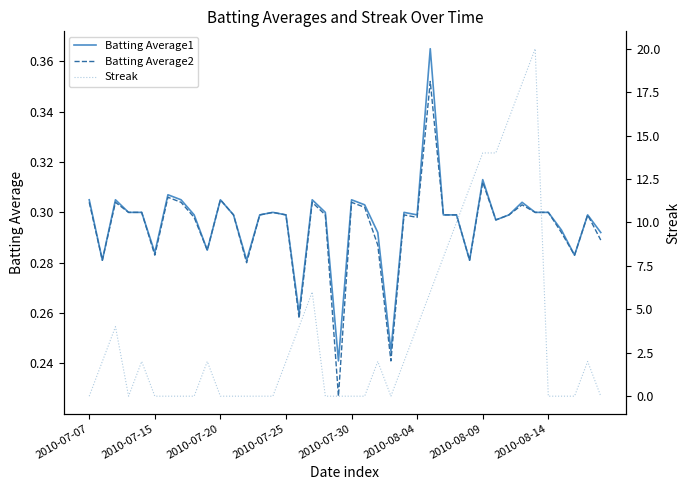

How many Streak values are between 0 and 6?

32